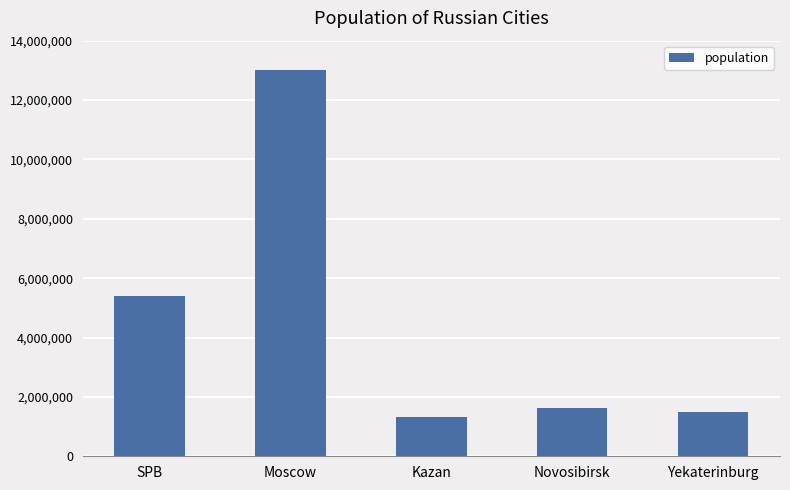

The value at Kazan is 1306953. True or false?

True